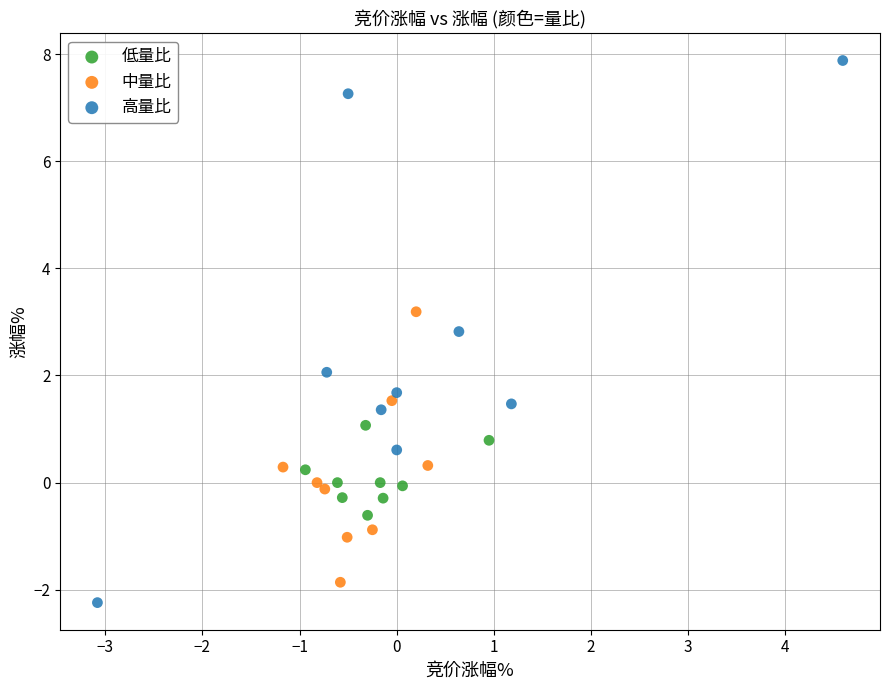

Which series reaches the maximum Y coordinate?

高量比